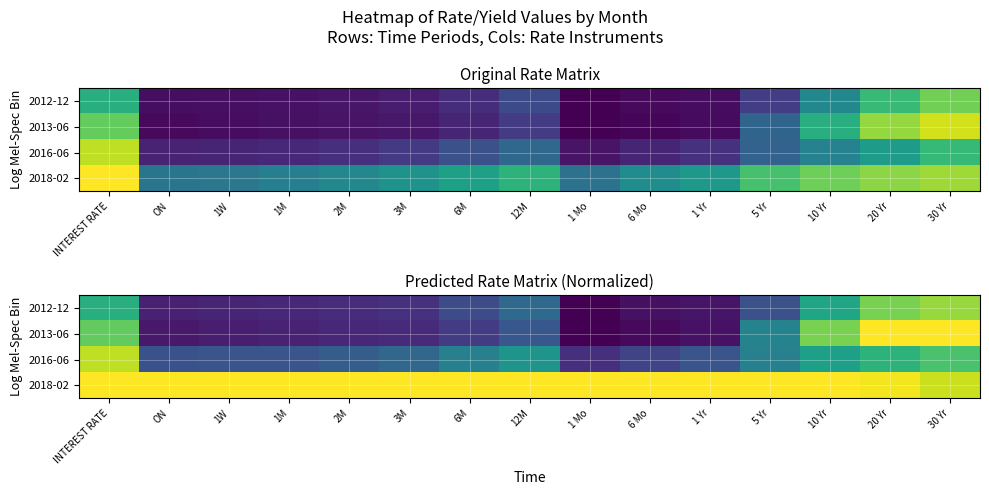

Rank the series at 1 Mo from highest to lowest value.

2018-02, 2016-06, 2012-12, 2013-06